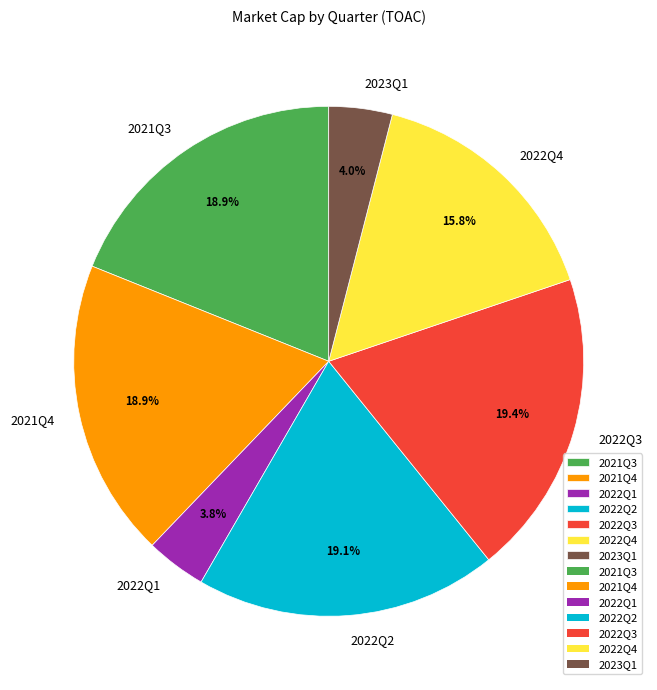

What percentage is NOT represented by 2022Q1?

96.2%